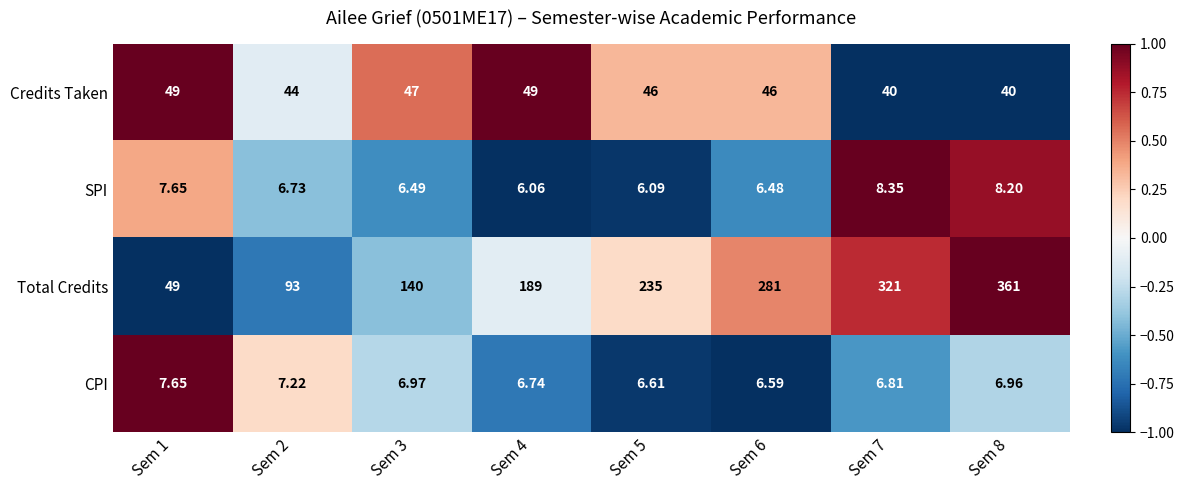

Which series has the largest total across all categories?

Total Credits